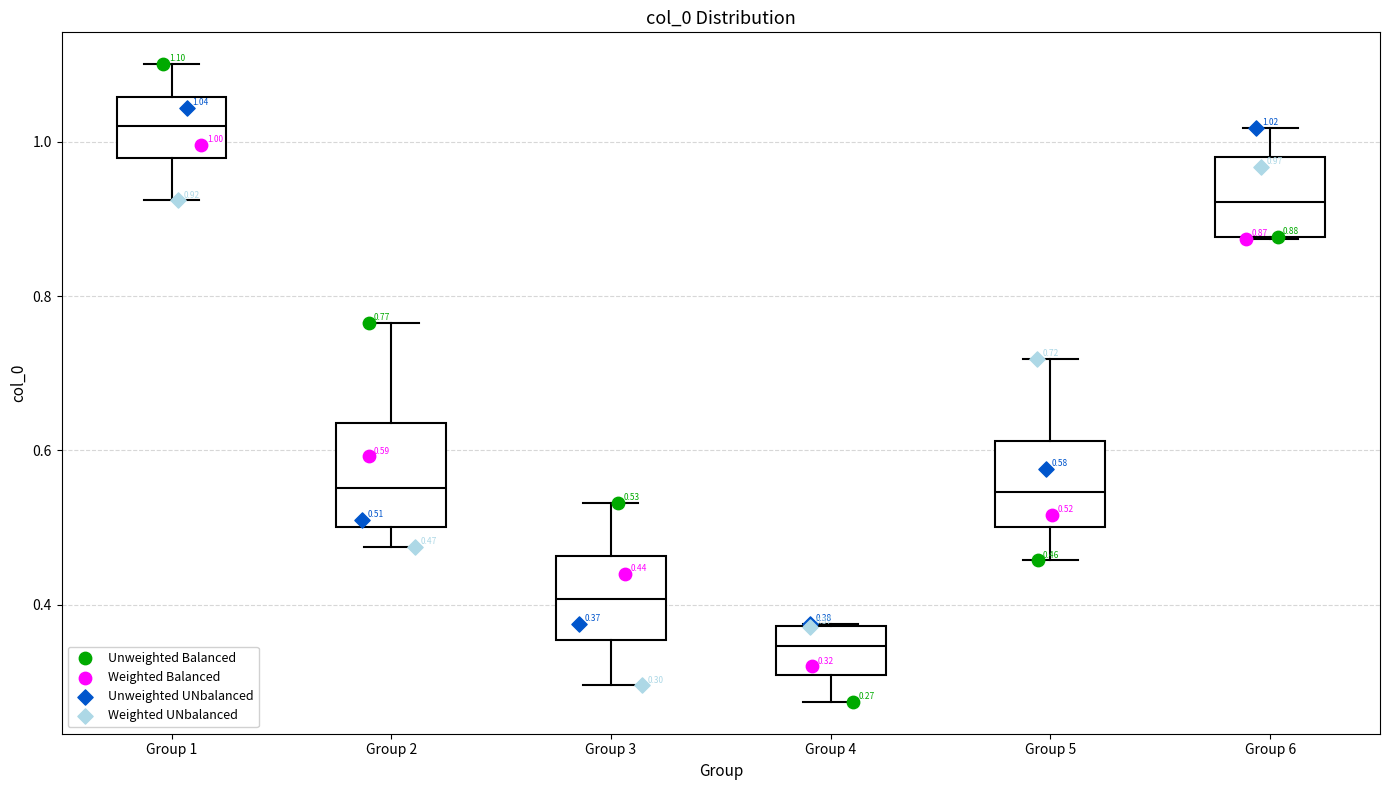

Which box has the highest median line?

Group 1